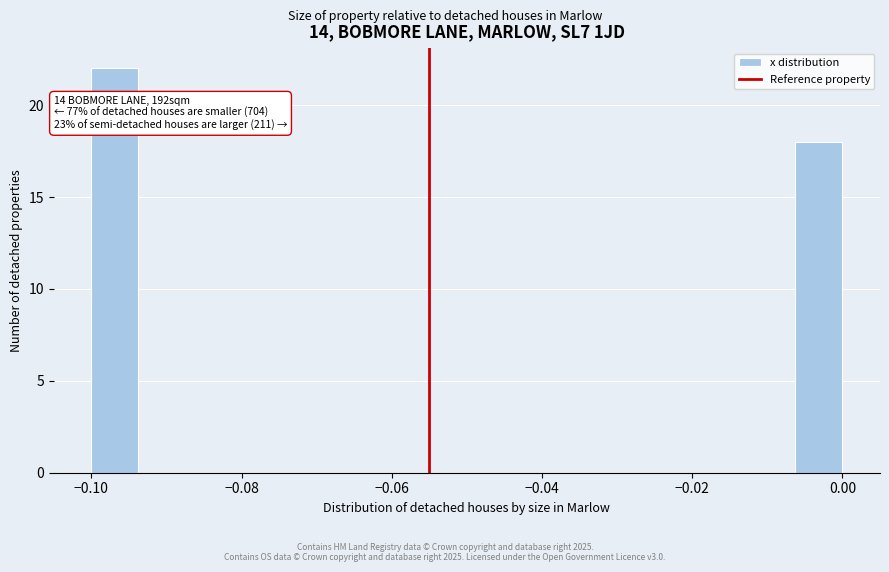

Around what value on the x-axis is the tallest bar? Give the approximate position of its centre, as read against the axis.

-0.096